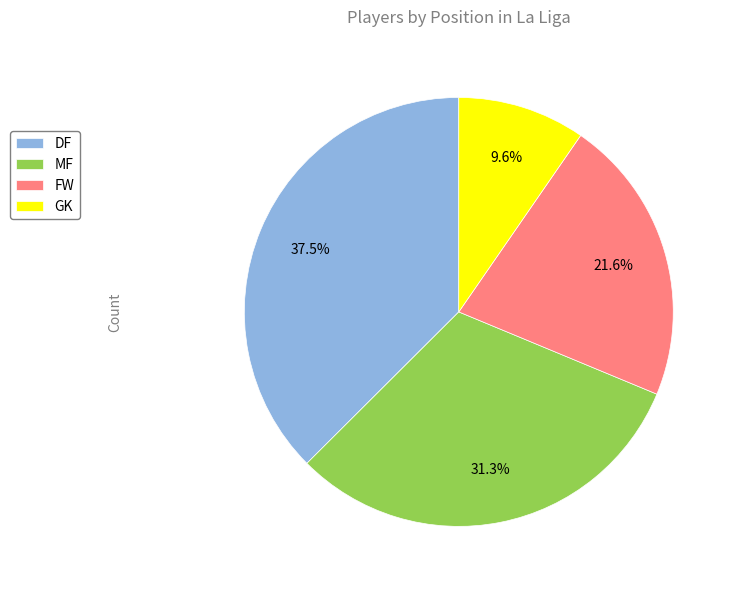

The DF slice represents 45% of the pie. True or false?

False